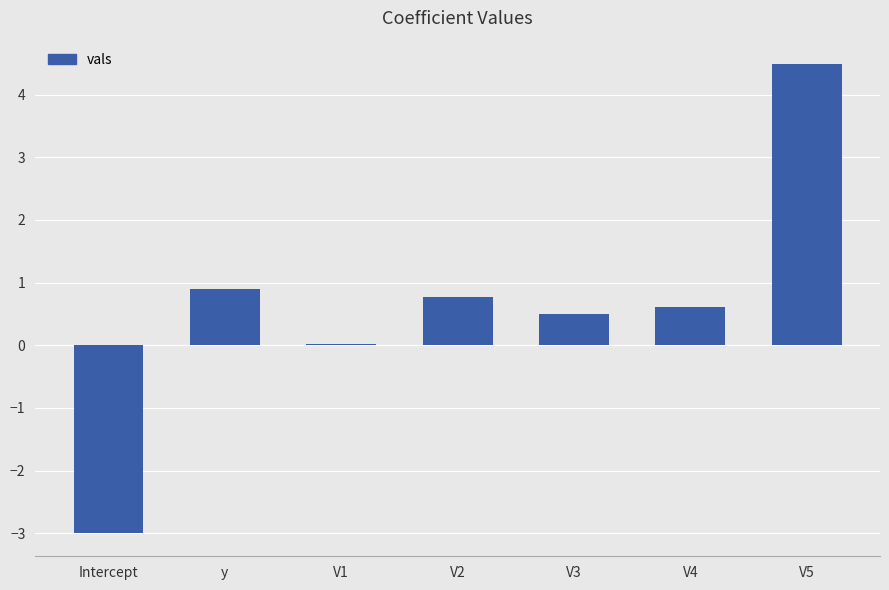

Are the bars horizontal?

No